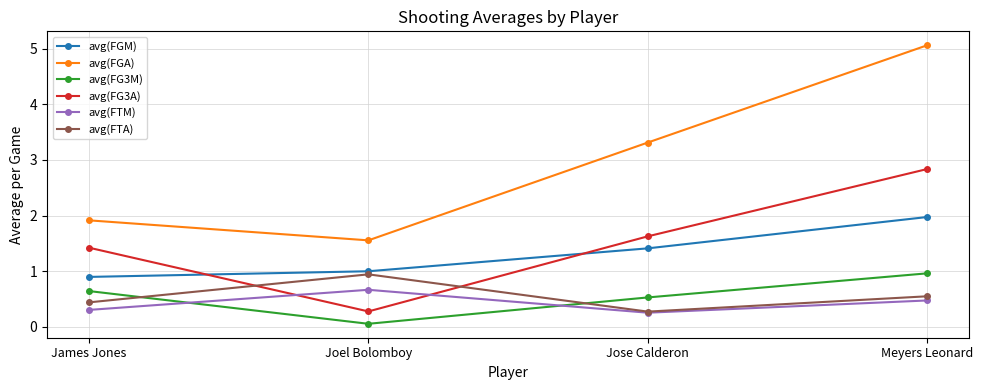

What is the value of the avg(FGA) point at the 4th from the left?

5.1